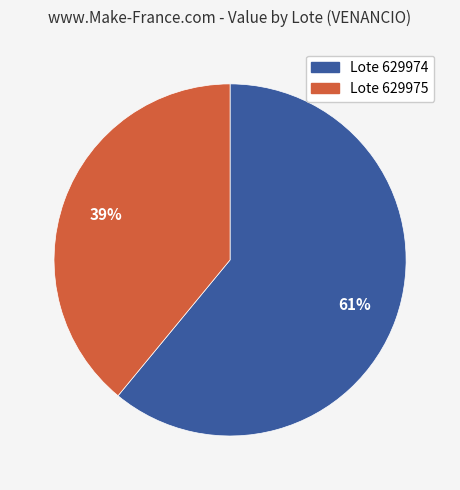

Does any single category account for the majority?

Yes